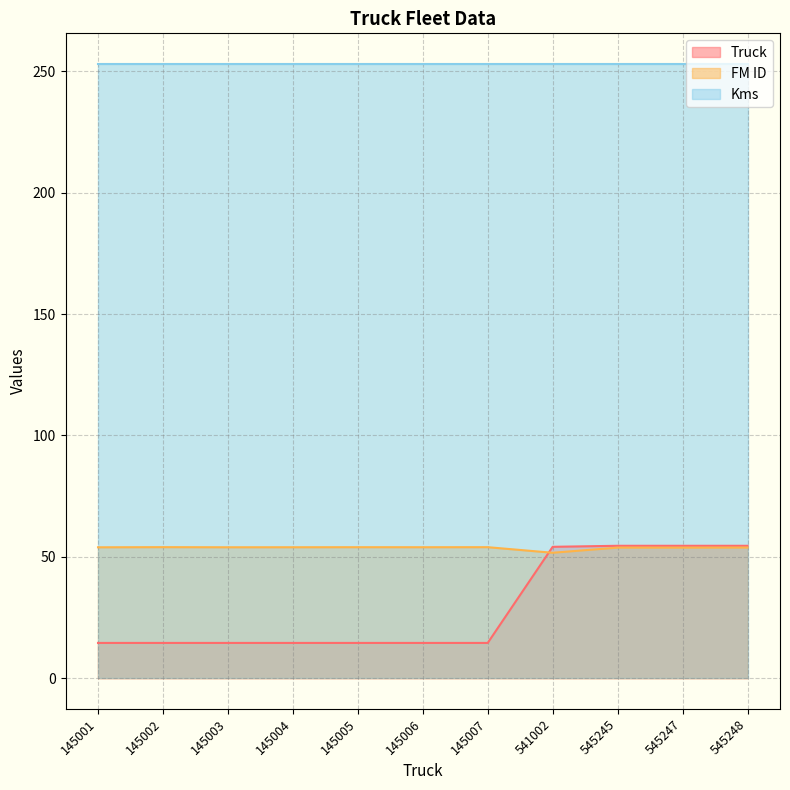

What is the difference between the FM ID values at 545248 and 145006?

0.1